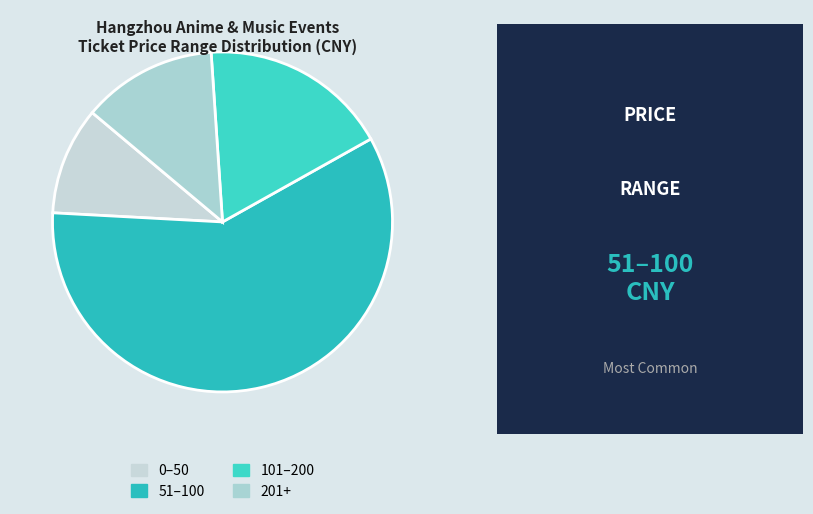

Which slice is the largest?

51–100